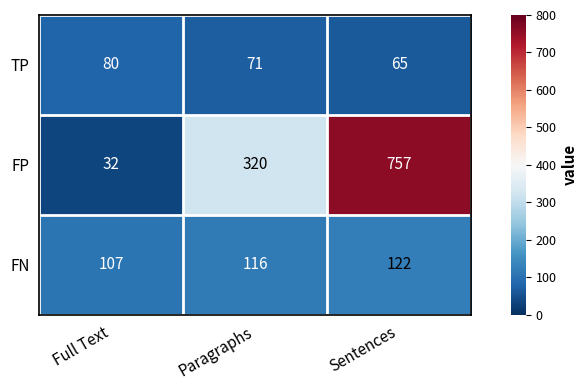

At which category is the sum across all series the highest?

Sentences